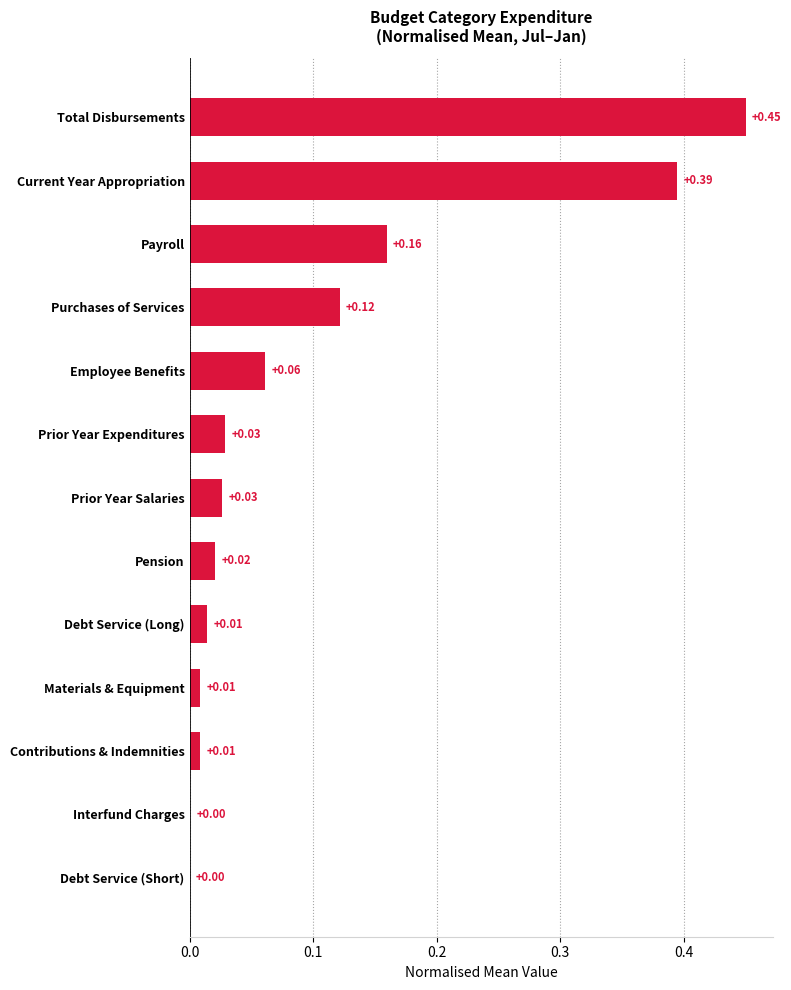

Are the bars horizontal?

Yes